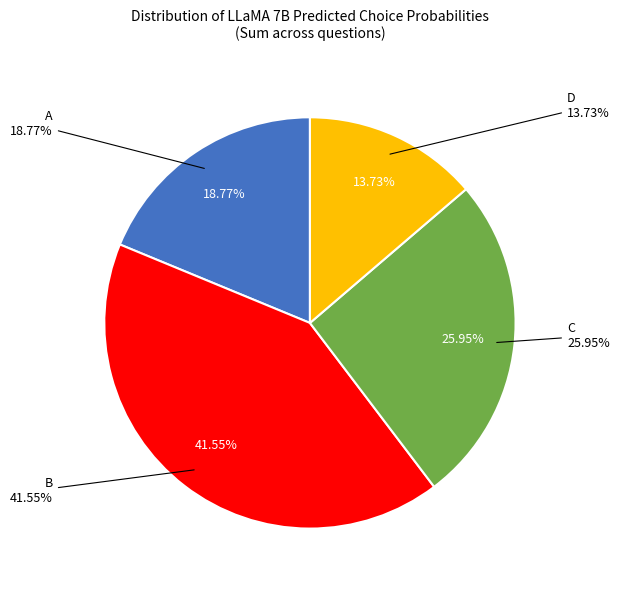

The 23 slice represents 17% of the pie. True or false?

False